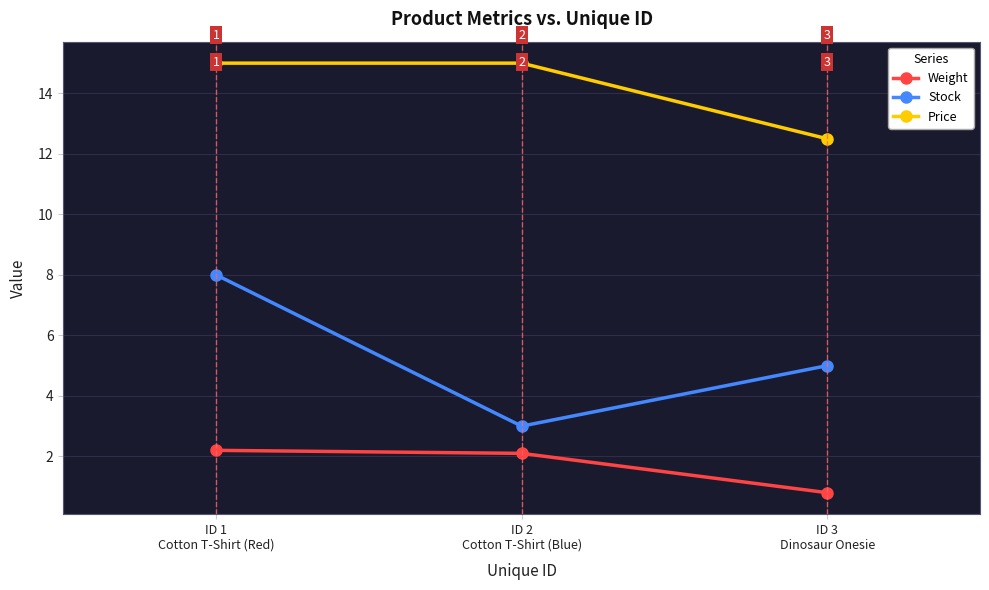

What is the value of the Weight point at the 1st from the left?

2.2